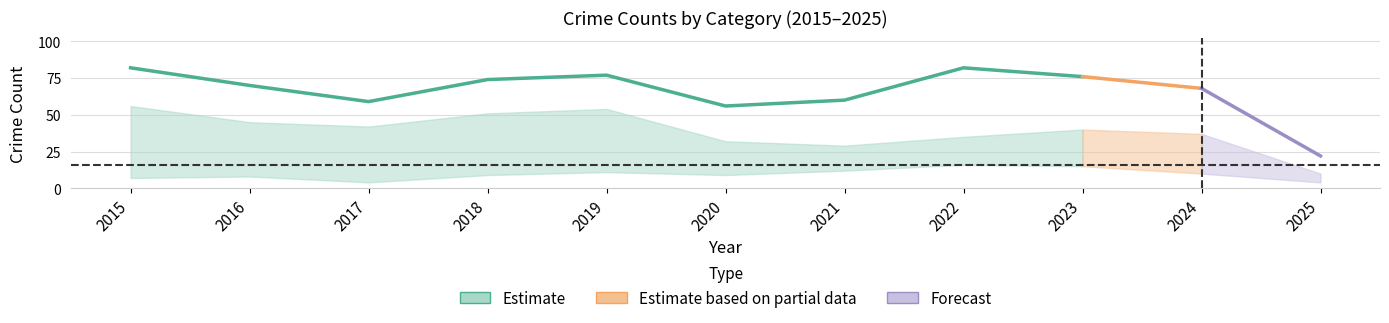

The Robbery series shows 21 at 2020. True or false?

False